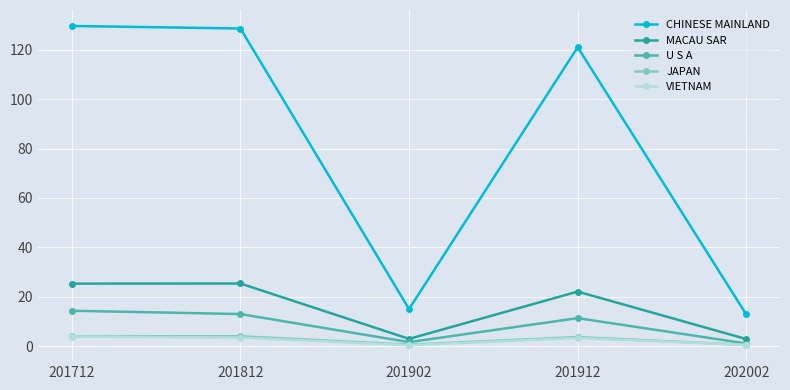

What is the maximum value for U S A?

14.3